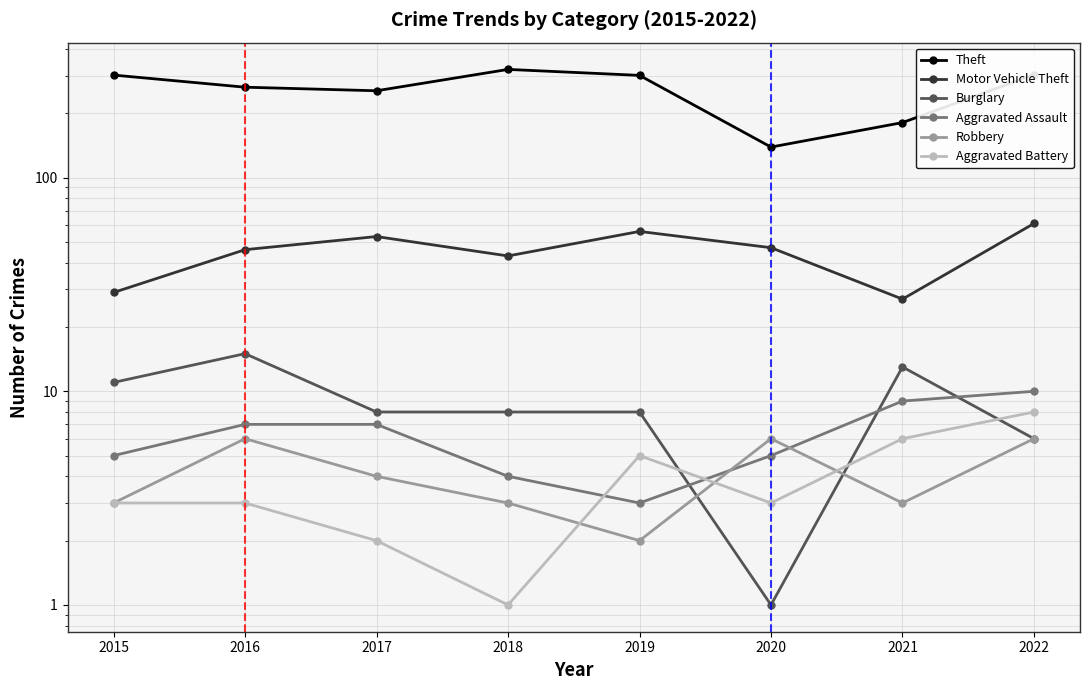

Is the value of Aggravated Assault at 2018 greater than the value of Robbery at 2017?

No